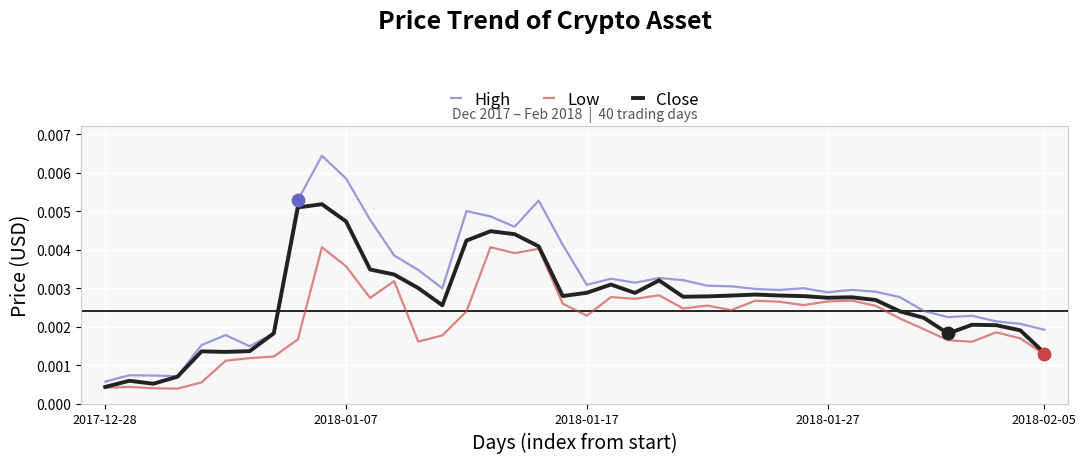

Which series has the largest range (max minus min)?

High